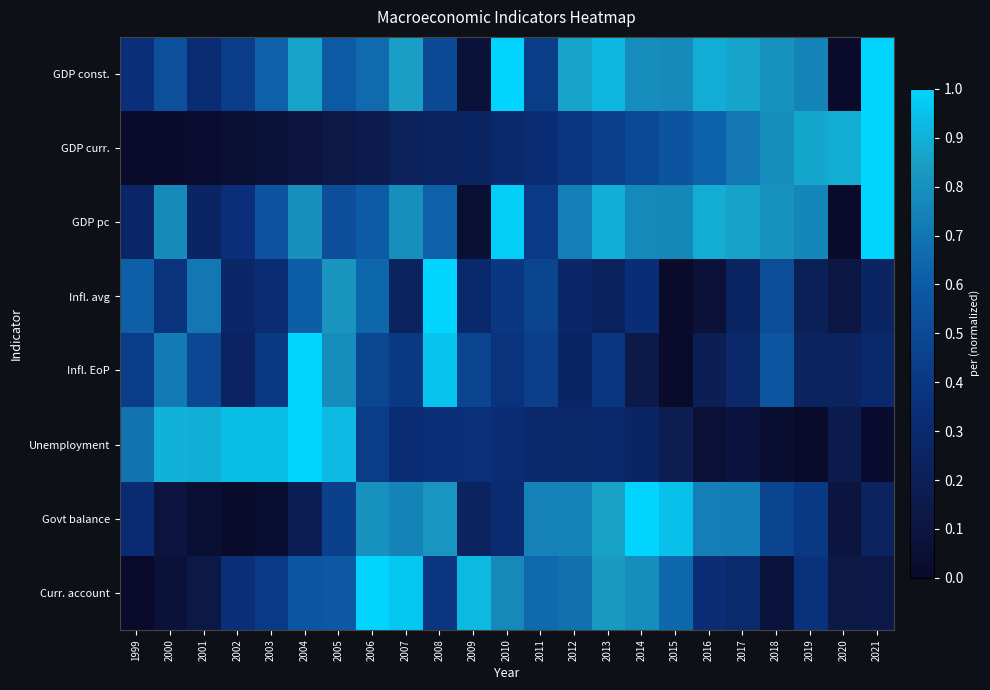

At which category is the sum across all series the highest?

2004